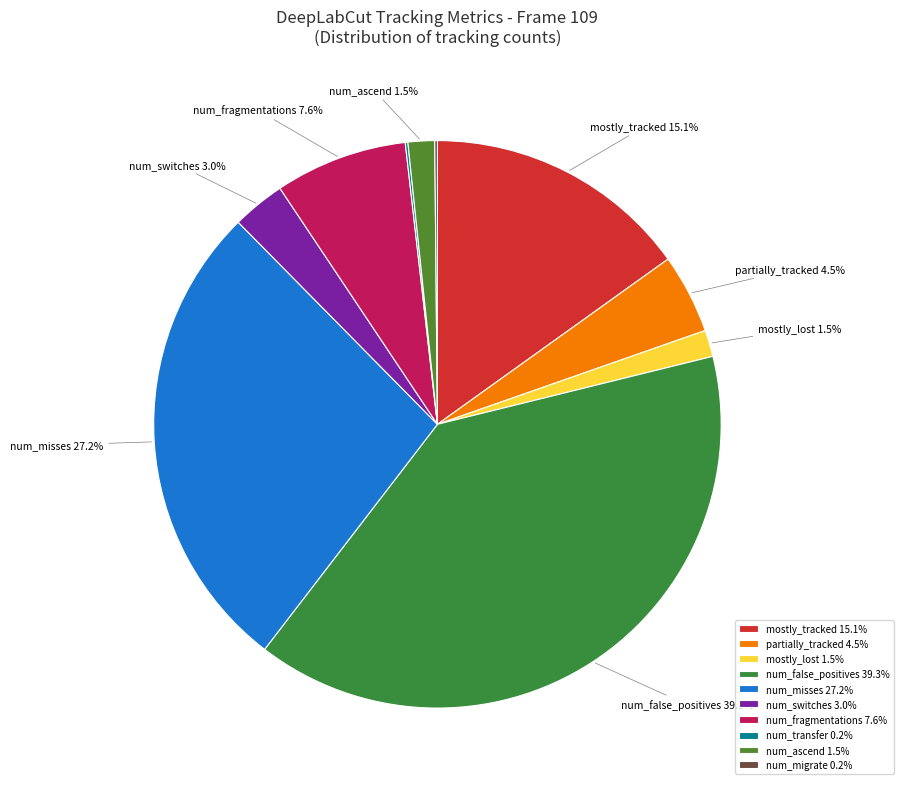

Rank the categories by value from lowest to highest.

num_transfer, num_migrate, mostly_lost, num_ascend, num_switches, partially_tracked, num_fragmentations, mostly_tracked, num_misses, num_false_positives